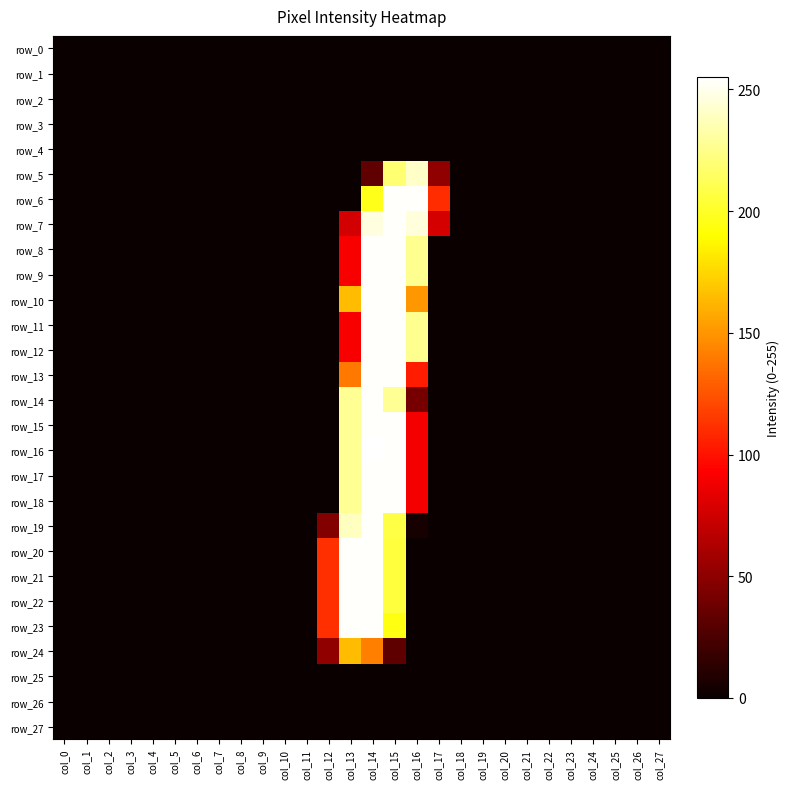

Between col_17 and col_20, which is larger?

col_17